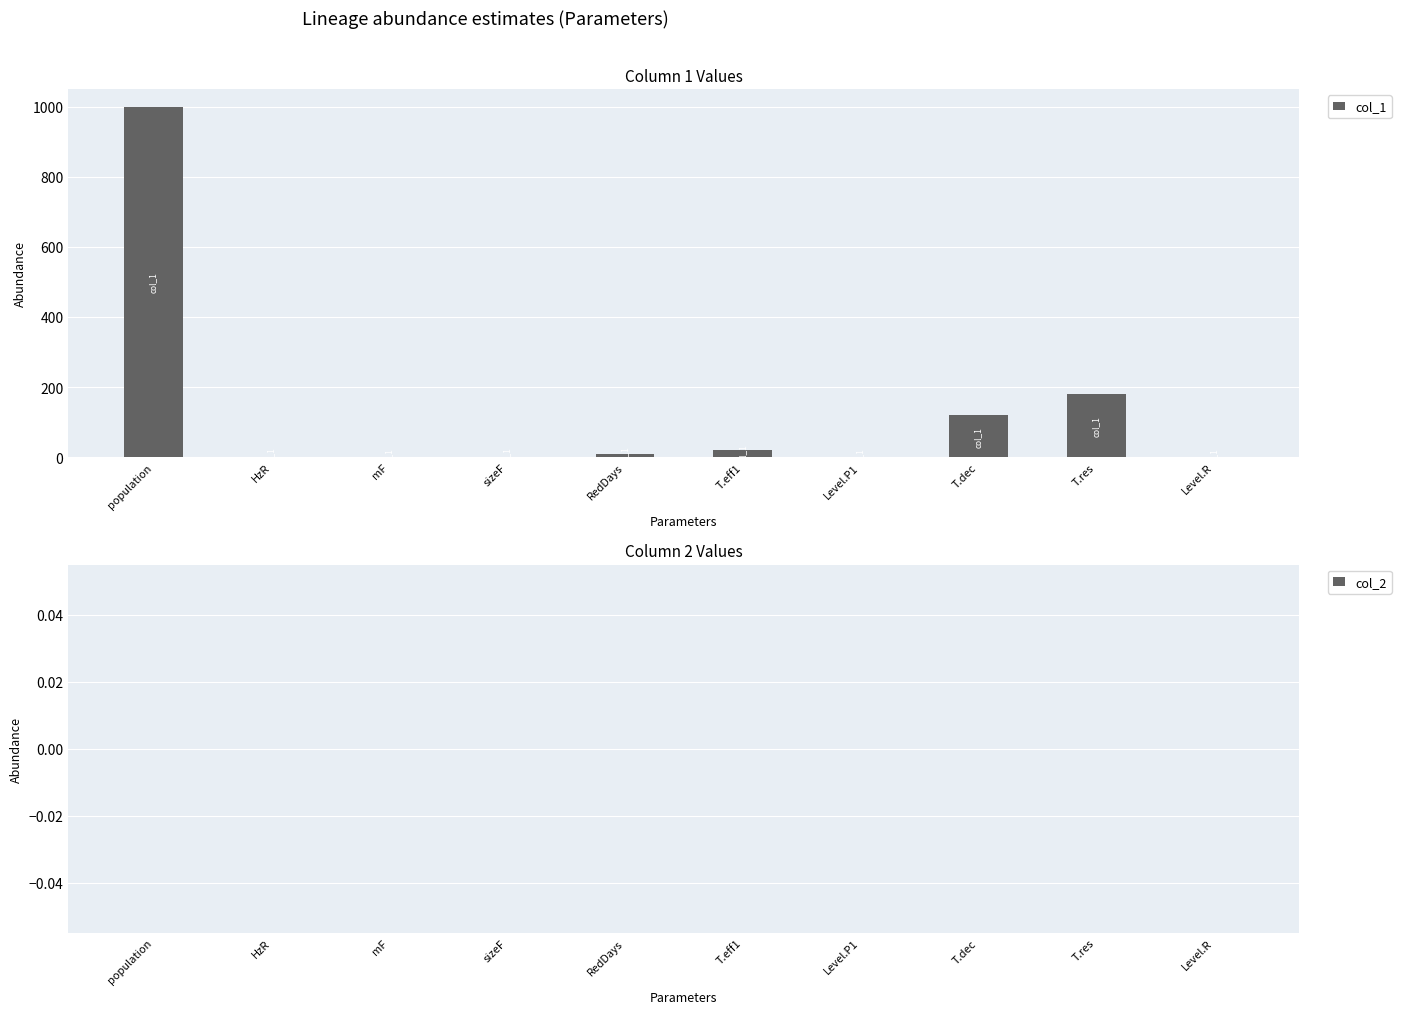

Which category has the highest value across all series?

population